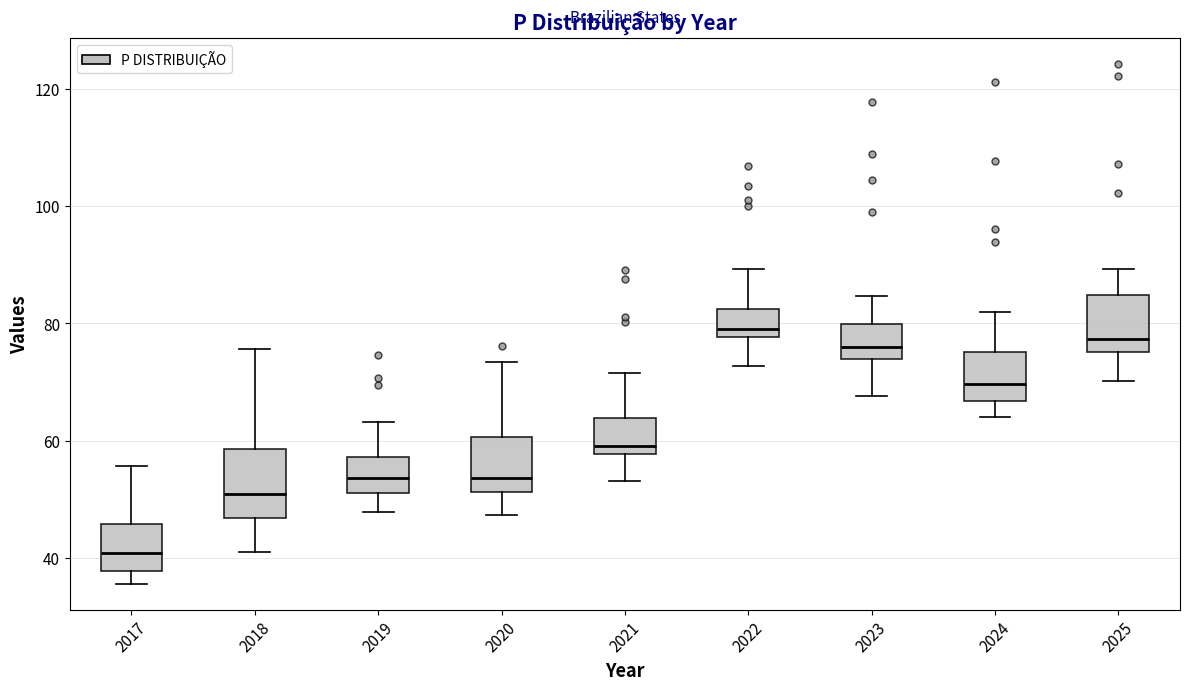

Comparing the boxes themselves (not the whiskers), which one is the tallest?

2018